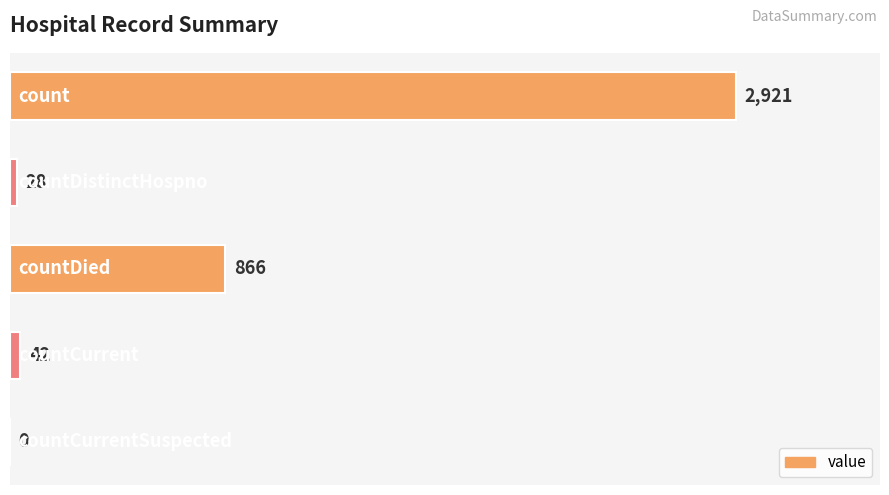

Count the number of categories in the chart.

5